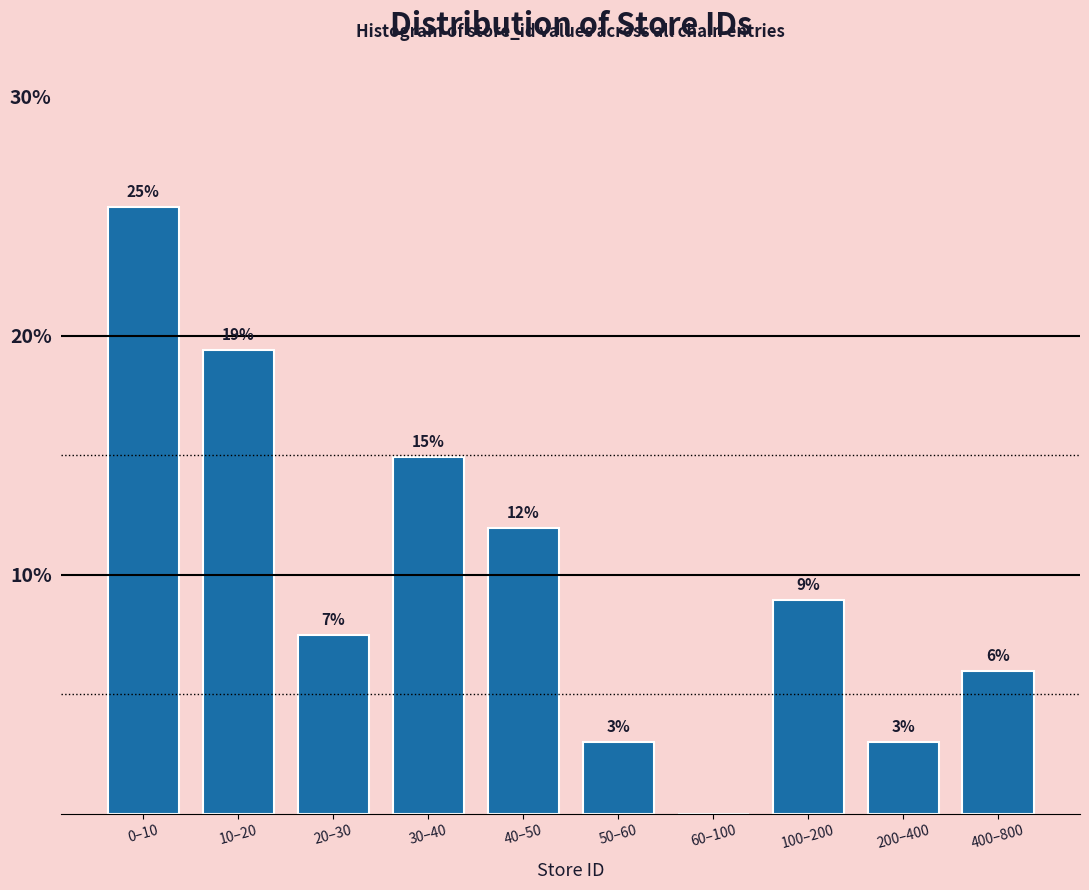

Which category has the highest value across all series?

0–10